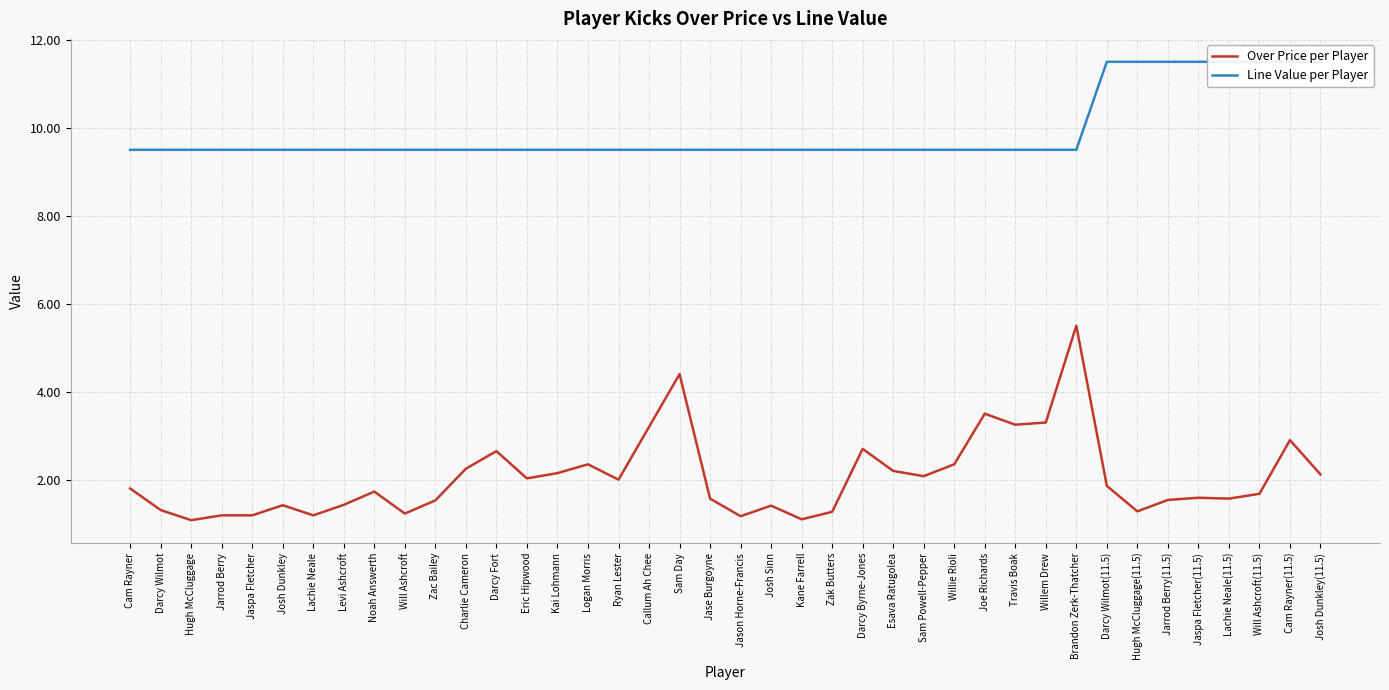

What is the label of the 6th point from the left?

Josh Dunkley